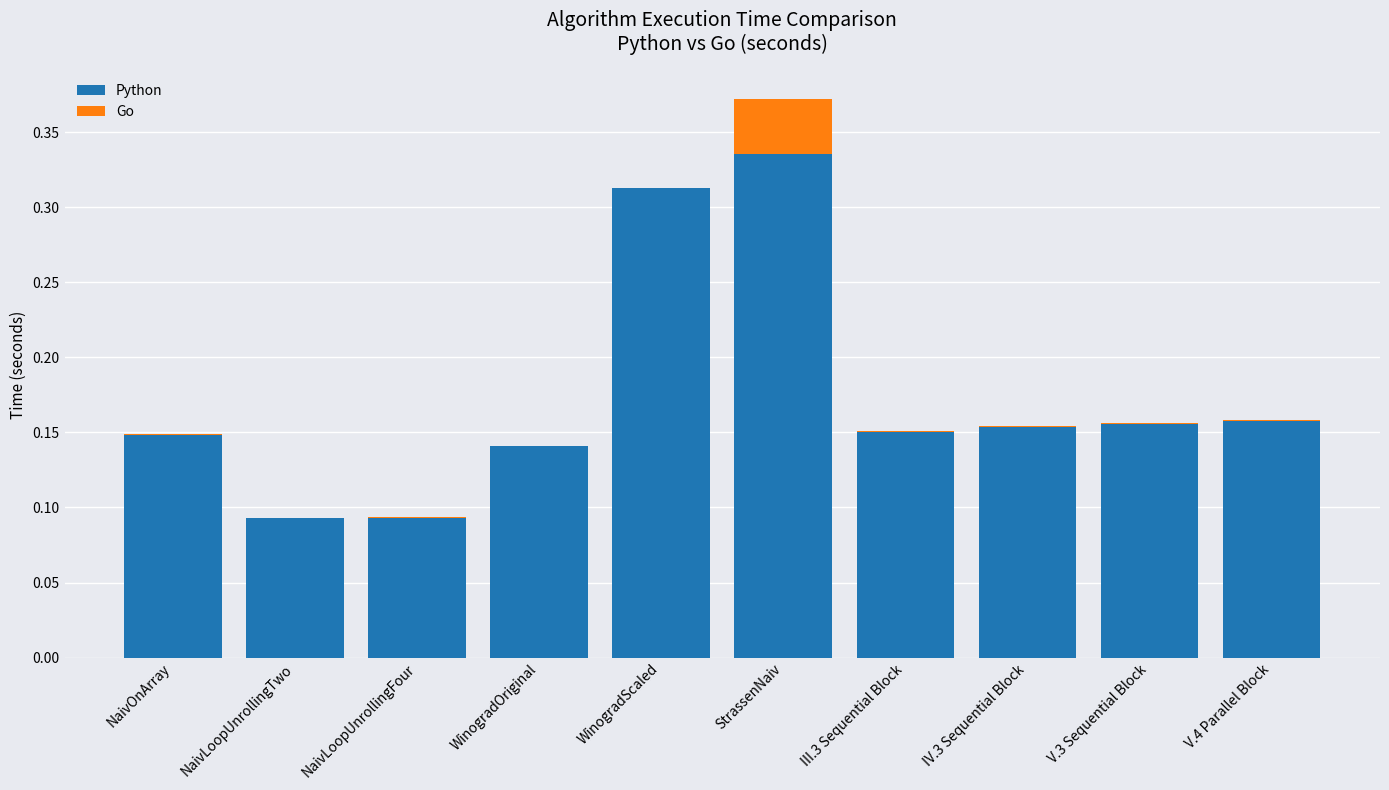

Does the chart contain stacked bars?

Yes